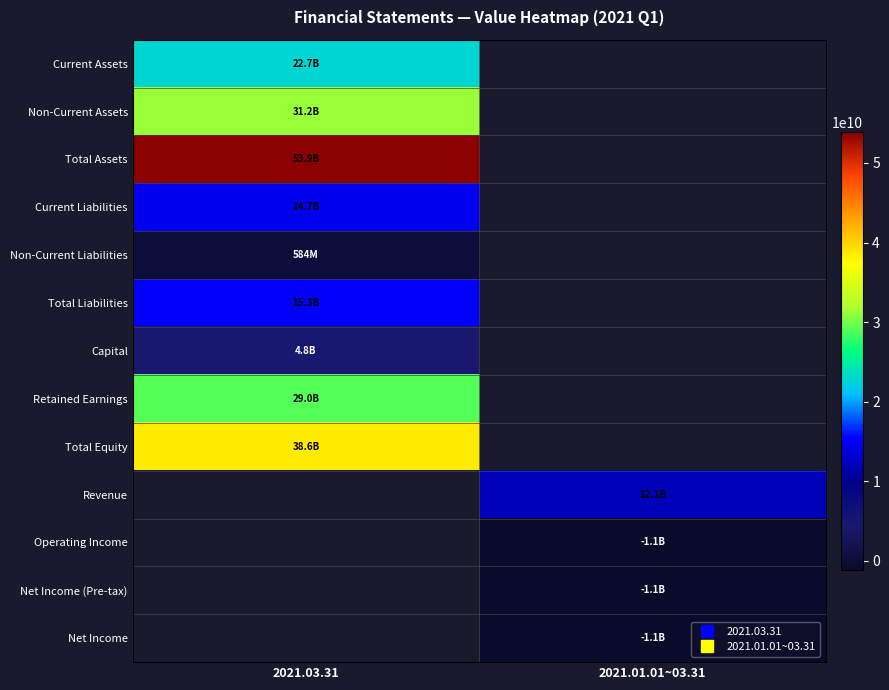

At which category does the chart reach its minimum across all series?

2021.01.01~03.31